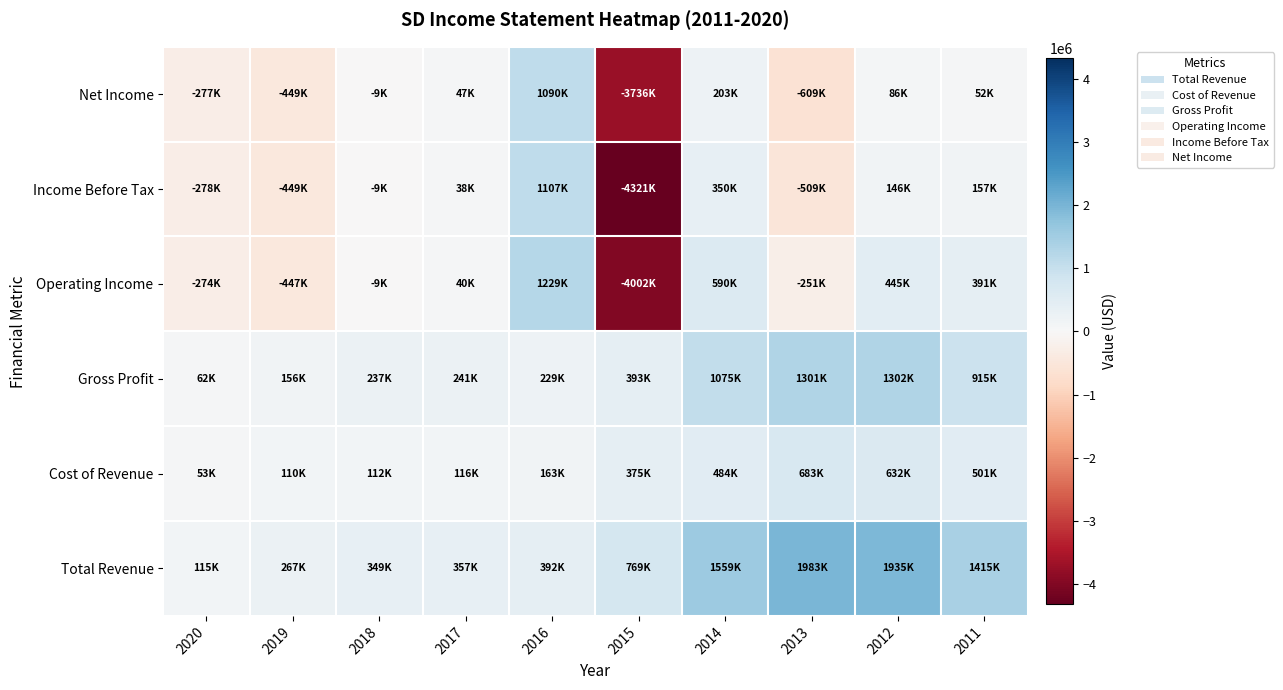

How many categories are shown in the chart?

10